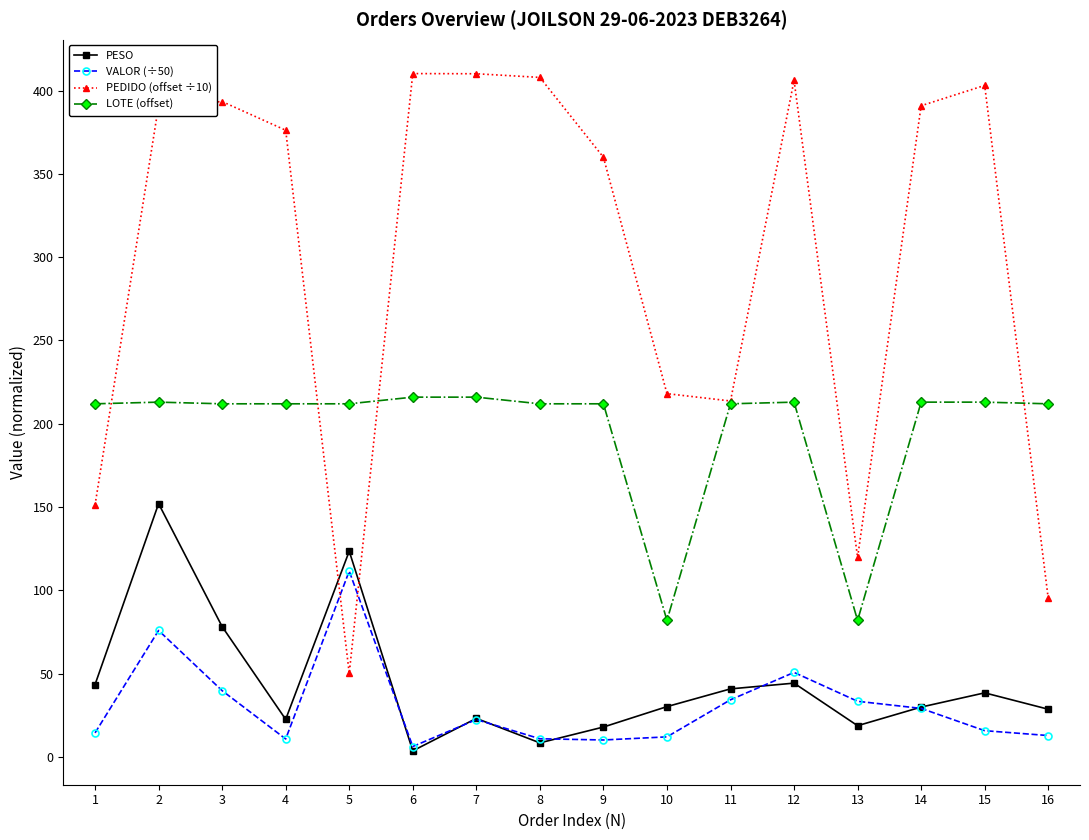

True or false: LOTE (offset) has more than 0 points higher than both neighbors.

True